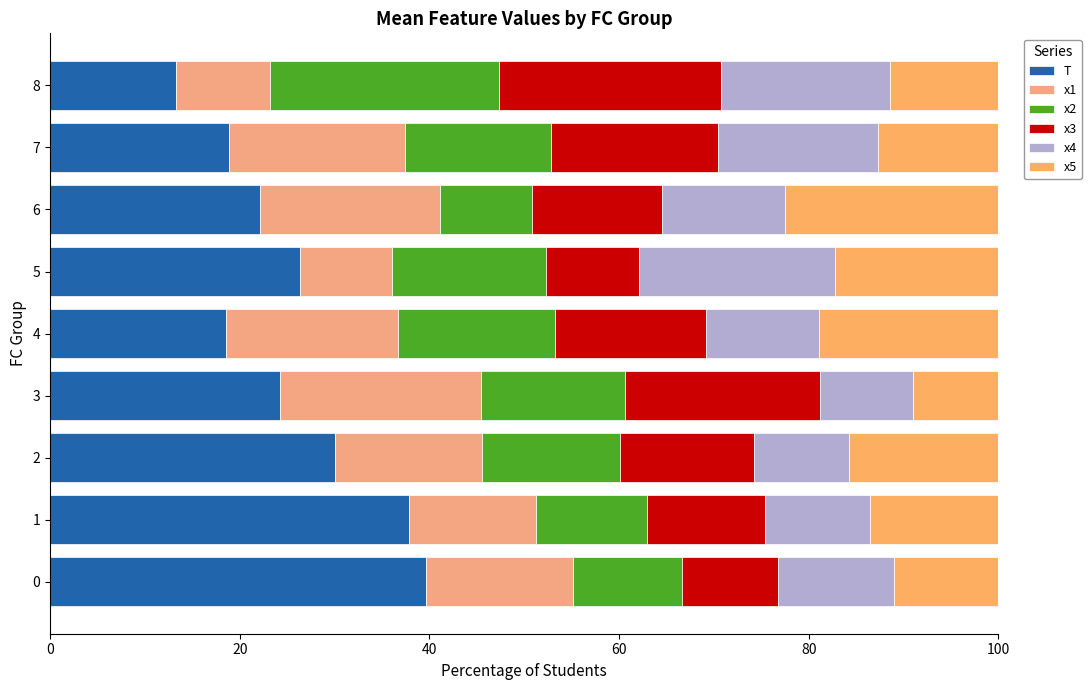

Reading left to right, extract all data points from this chart.

T: 39.7	37.9	30.1	24.2	18.6	26.3	22.1	18.9	13.3
x1: 15.4	13.4	15.4	21.2	18.1	9.7	19.1	18.6	10.0
x2: 11.5	11.7	14.6	15.1	16.6	16.2	9.7	15.3	24.1
x3: 10.1	12.5	14.2	20.6	15.9	9.8	13.7	17.6	23.5
x4: 12.2	11.0	10.0	9.8	11.9	20.7	13.0	16.9	17.8
x5: 11.0	13.5	15.7	9.1	18.9	17.2	22.5	12.7	11.4